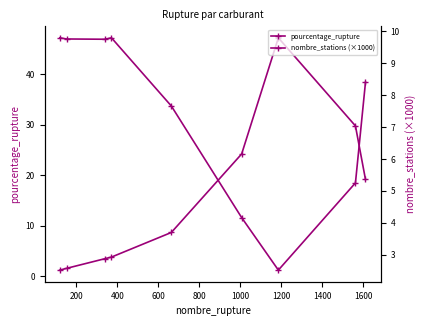

Which series ends up on top after the final intersection of pourcentage_rupture and nombre_stations (×1000)?

pourcentage_rupture